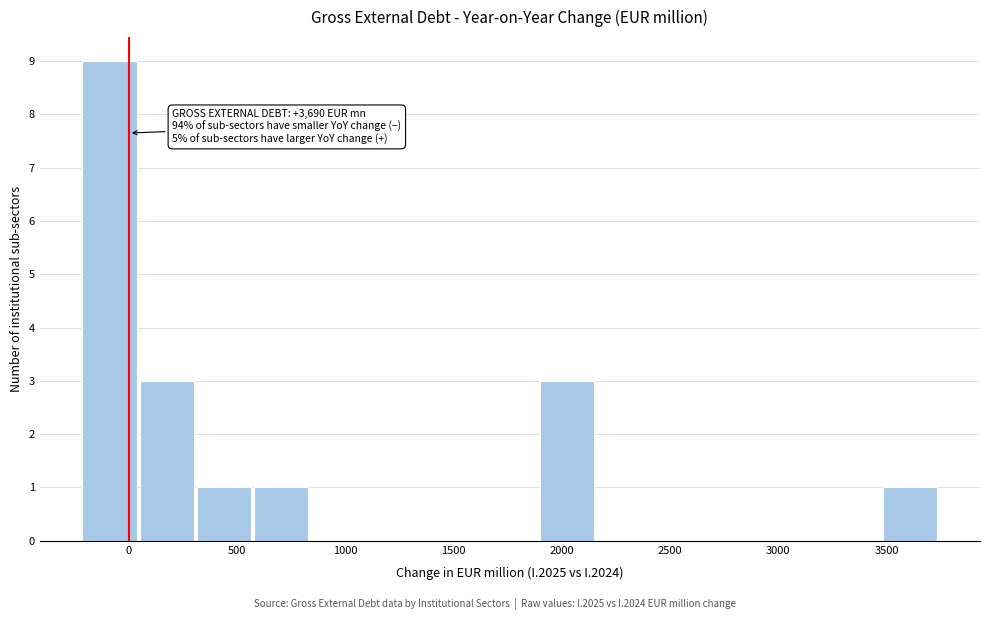

Over which range of the x-axis is the bar tallest?

-200 to 50